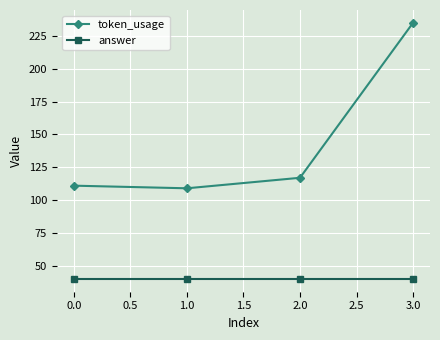

True or false: token_usage and answer cross at least once.

False